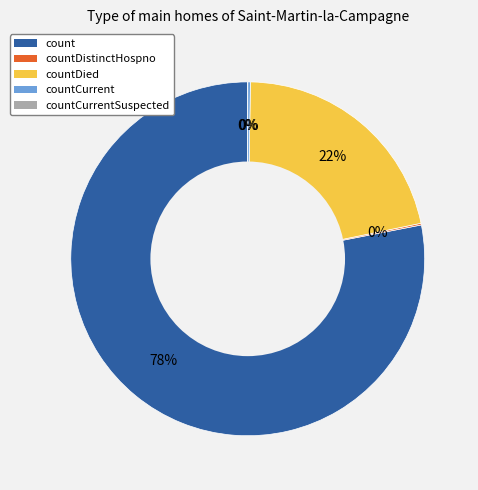

To the nearest percent, what percentage of the pie is countDied?

22%